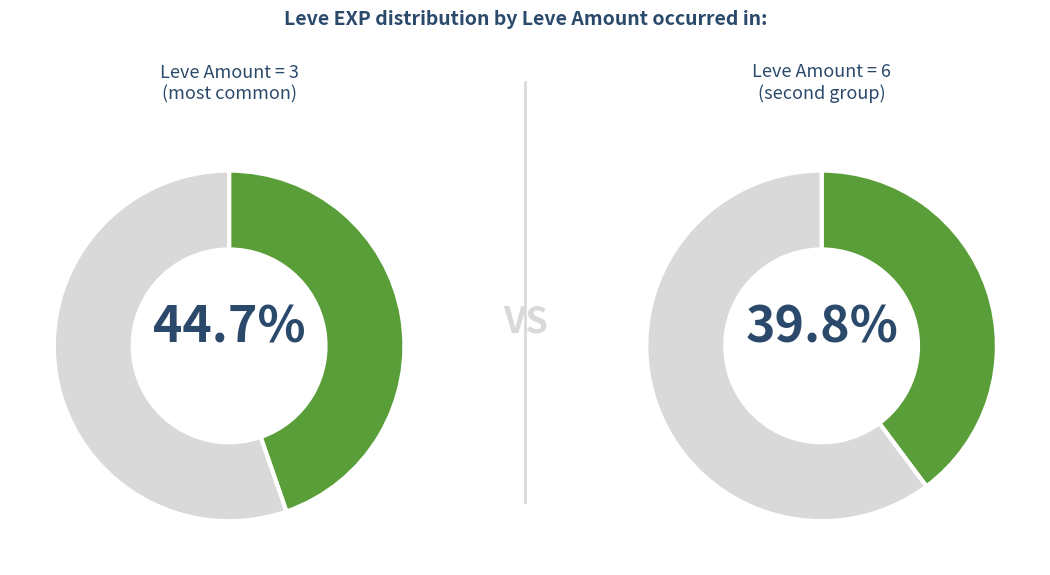

The Leve Amount 4 slice represents 1% of the pie. True or false?

False